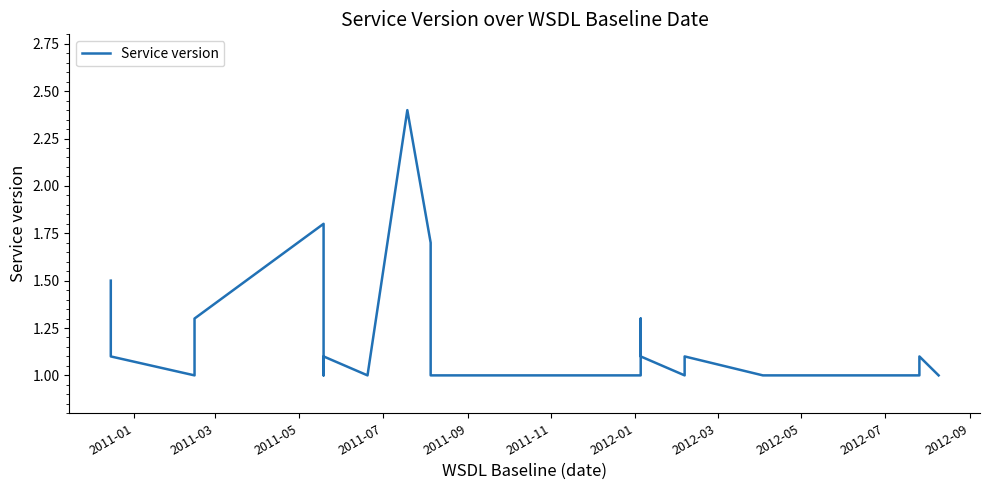

What is the maximum value shown in the chart?

2.4